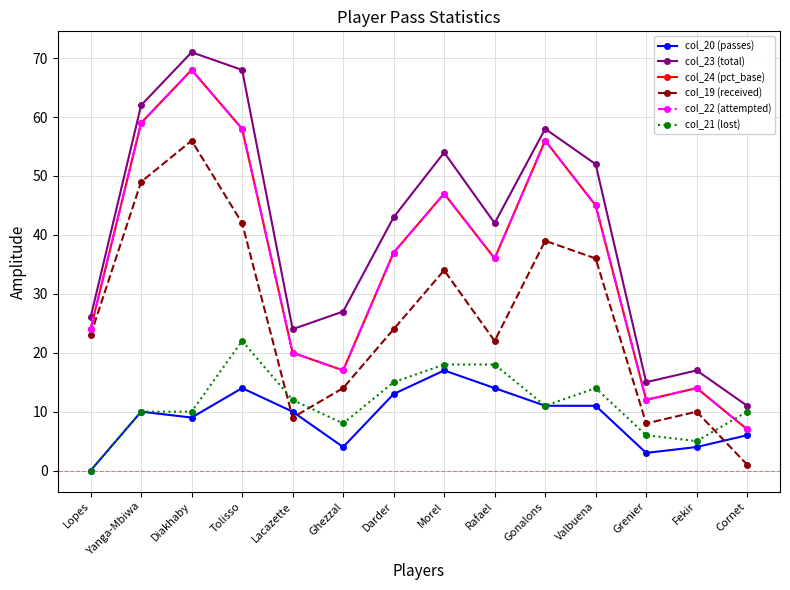

True or false: col_24 (pct_base) has more than 1 interior local peaks.

True